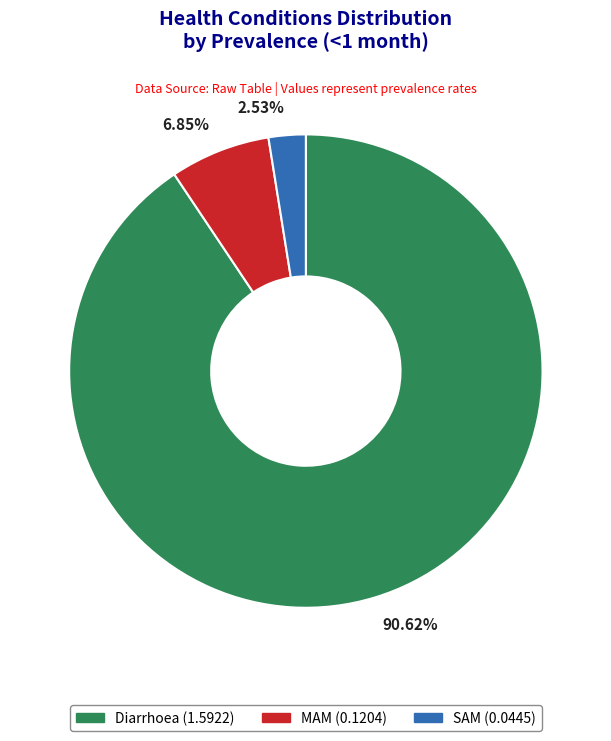

Between MAM and Diarrhoea, which is larger?

Diarrhoea